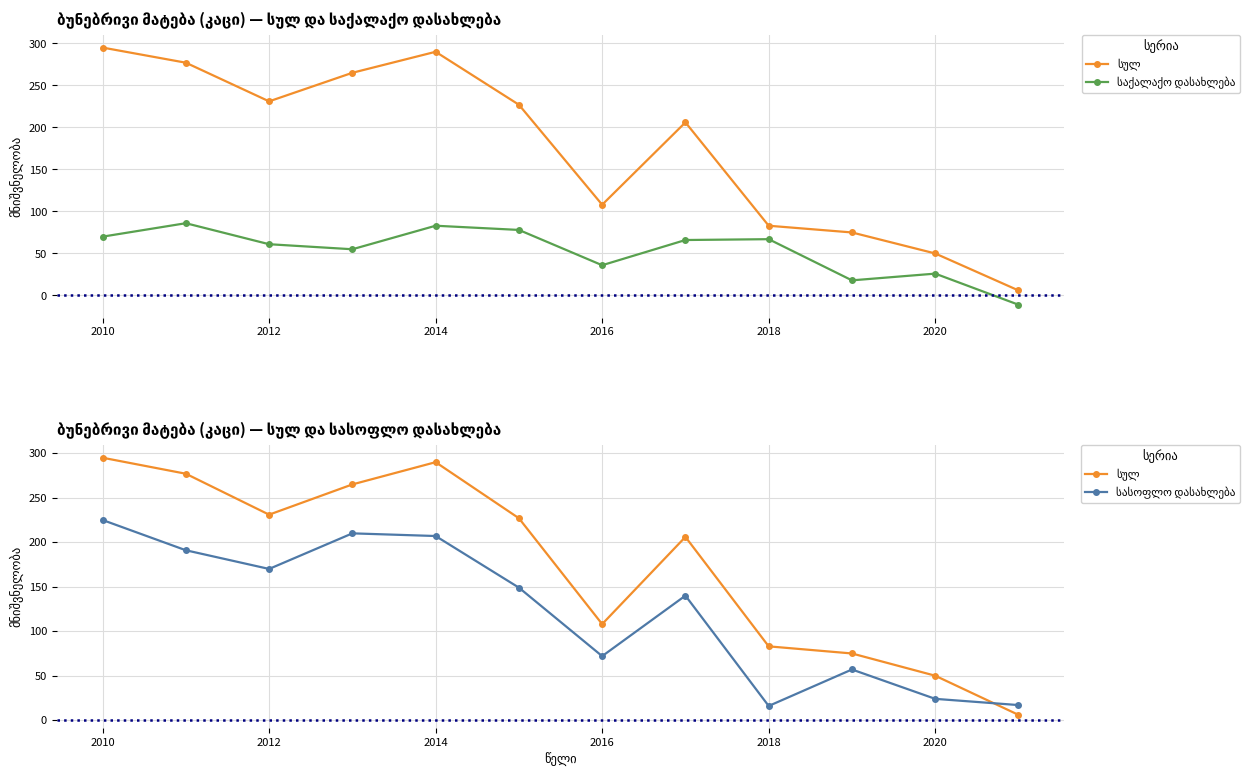

How many interior local peaks does the სასოფლო დასახლება series have?

3